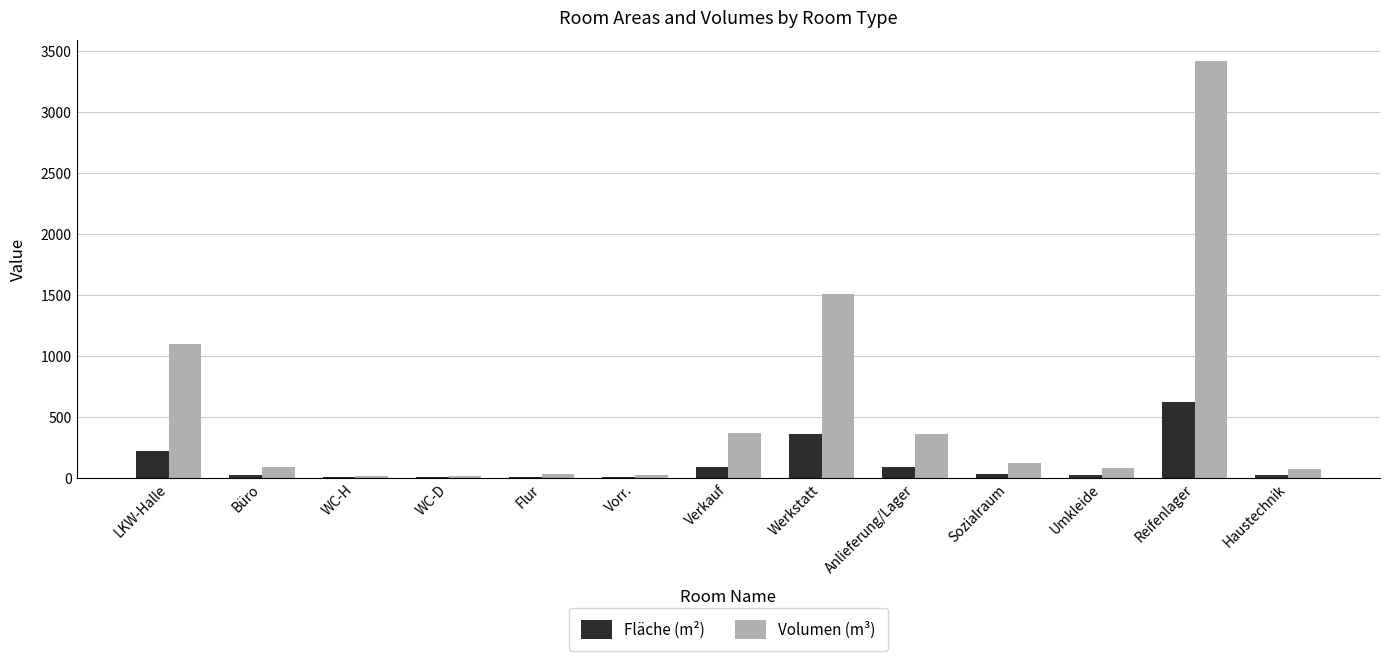

At which label is Volumen (m³) closest to 1716?

Werkstatt